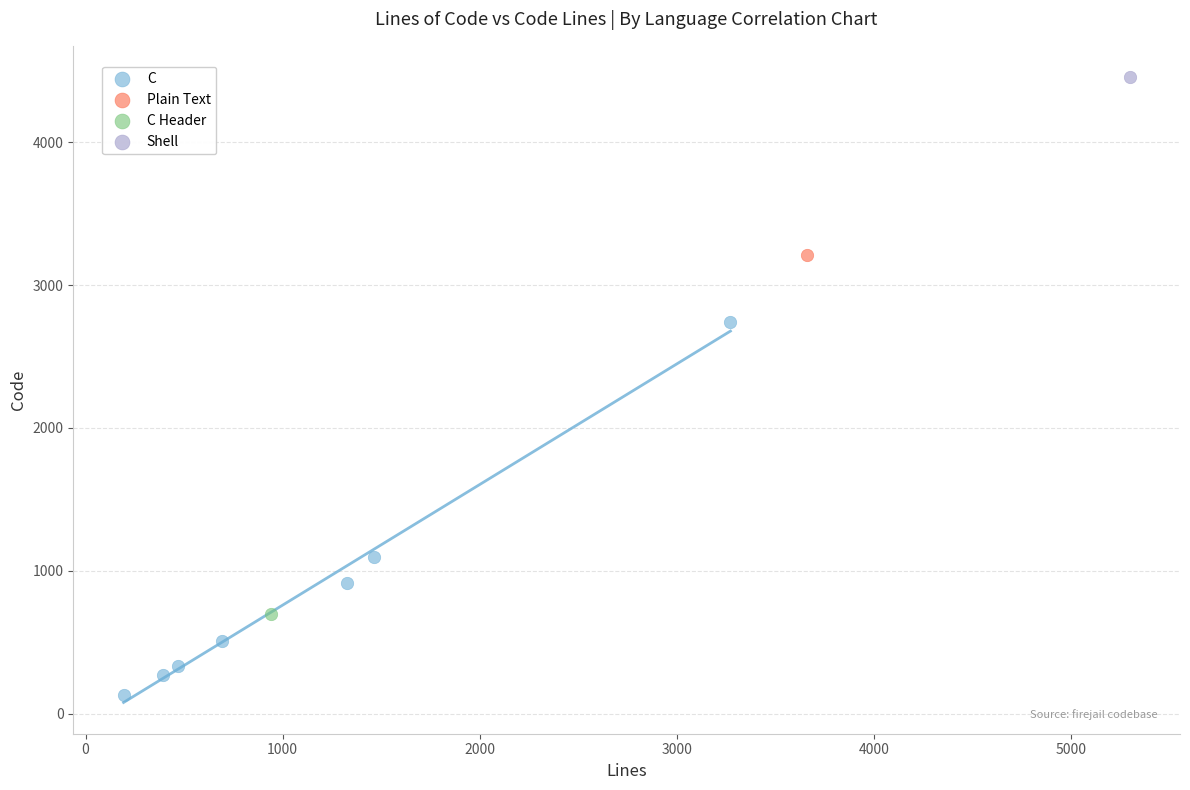

What are all the series names shown in the legend?

C, Plain Text, C Header, Shell